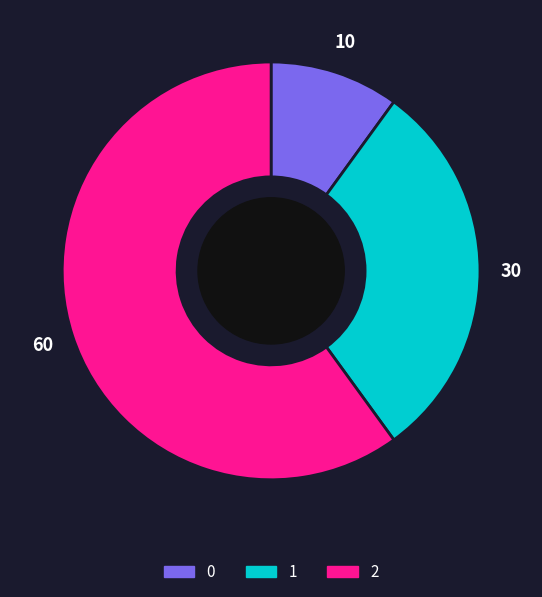

Do 2 and 0 together represent more than half of the pie?

Yes